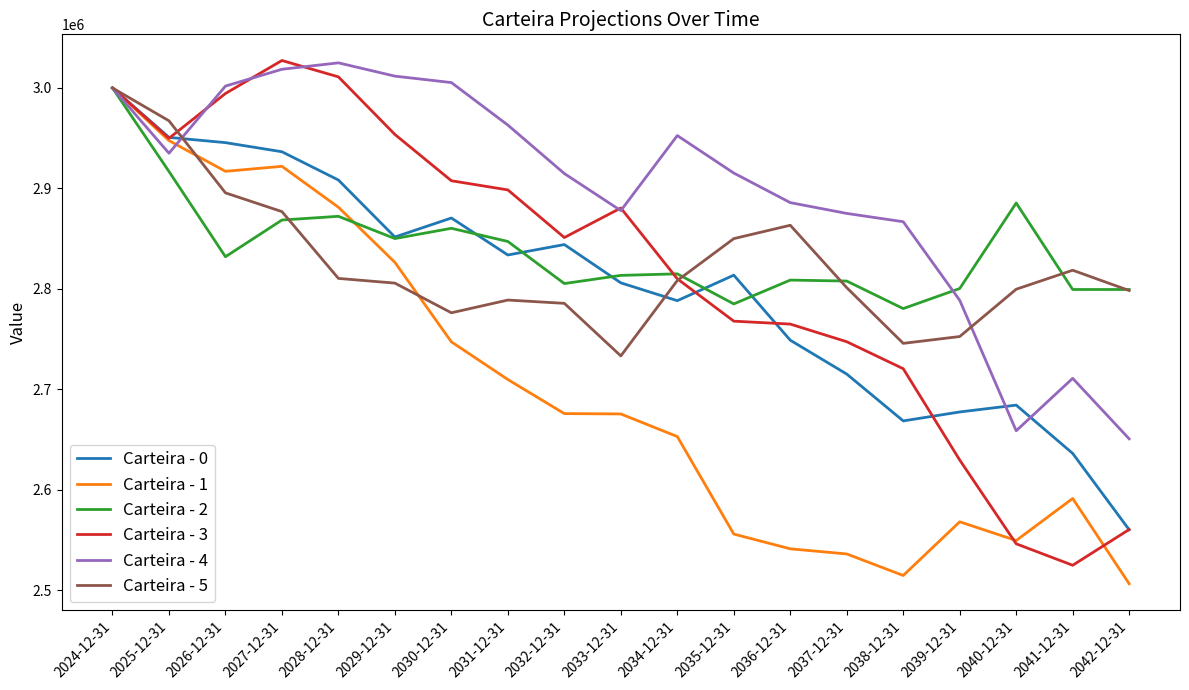

Between 2035-12-31 and 2038-12-31, which series saw the biggest shift?

Carteira - 0